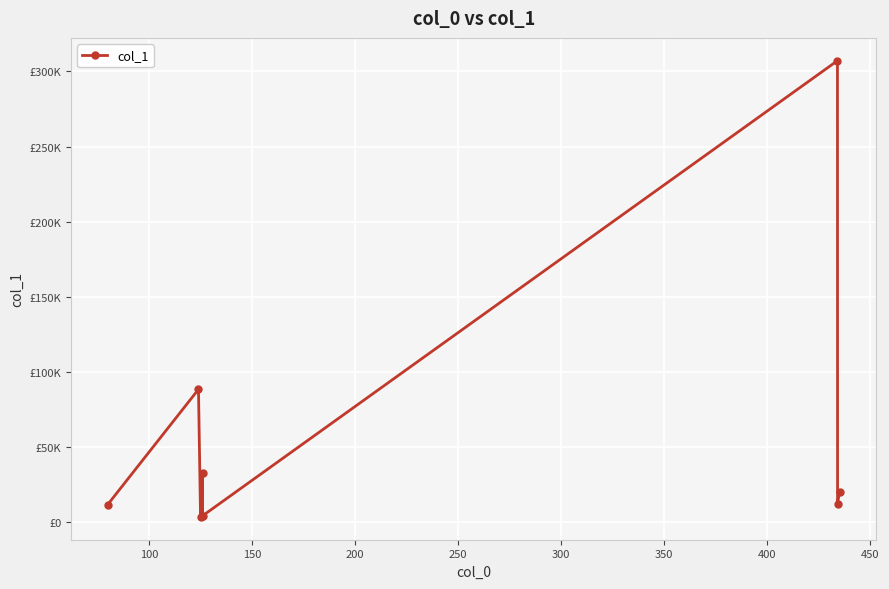

What is the average value?

60002.3